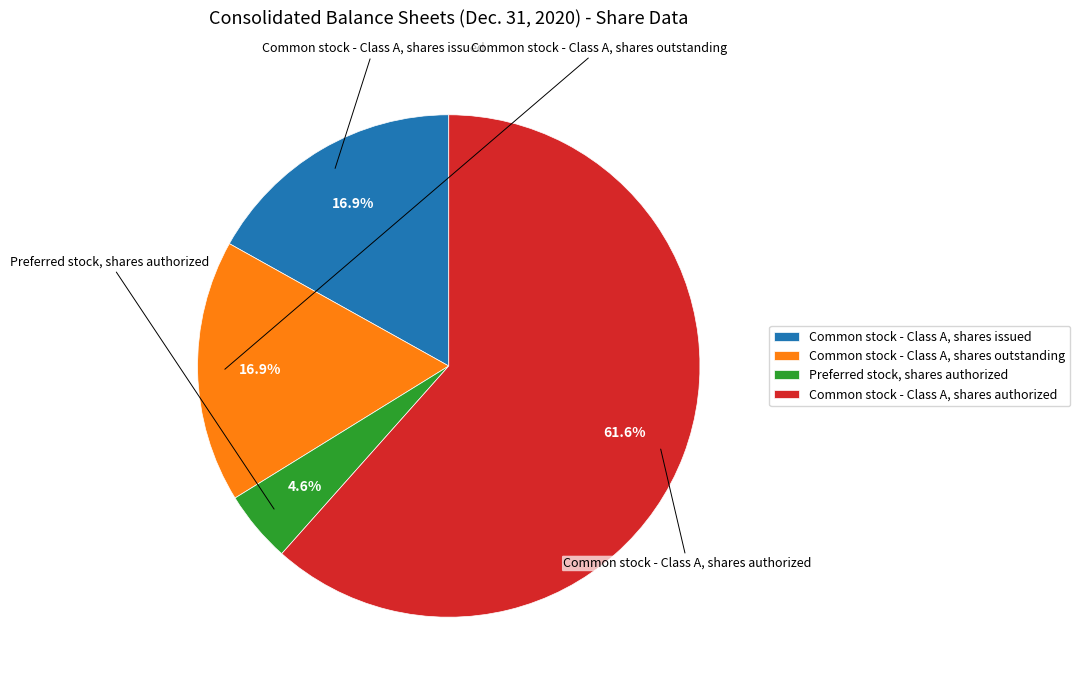

Do Common stock - Class A, shares issued and Common stock - Class A, shares authorized together represent more than half of the pie?

Yes